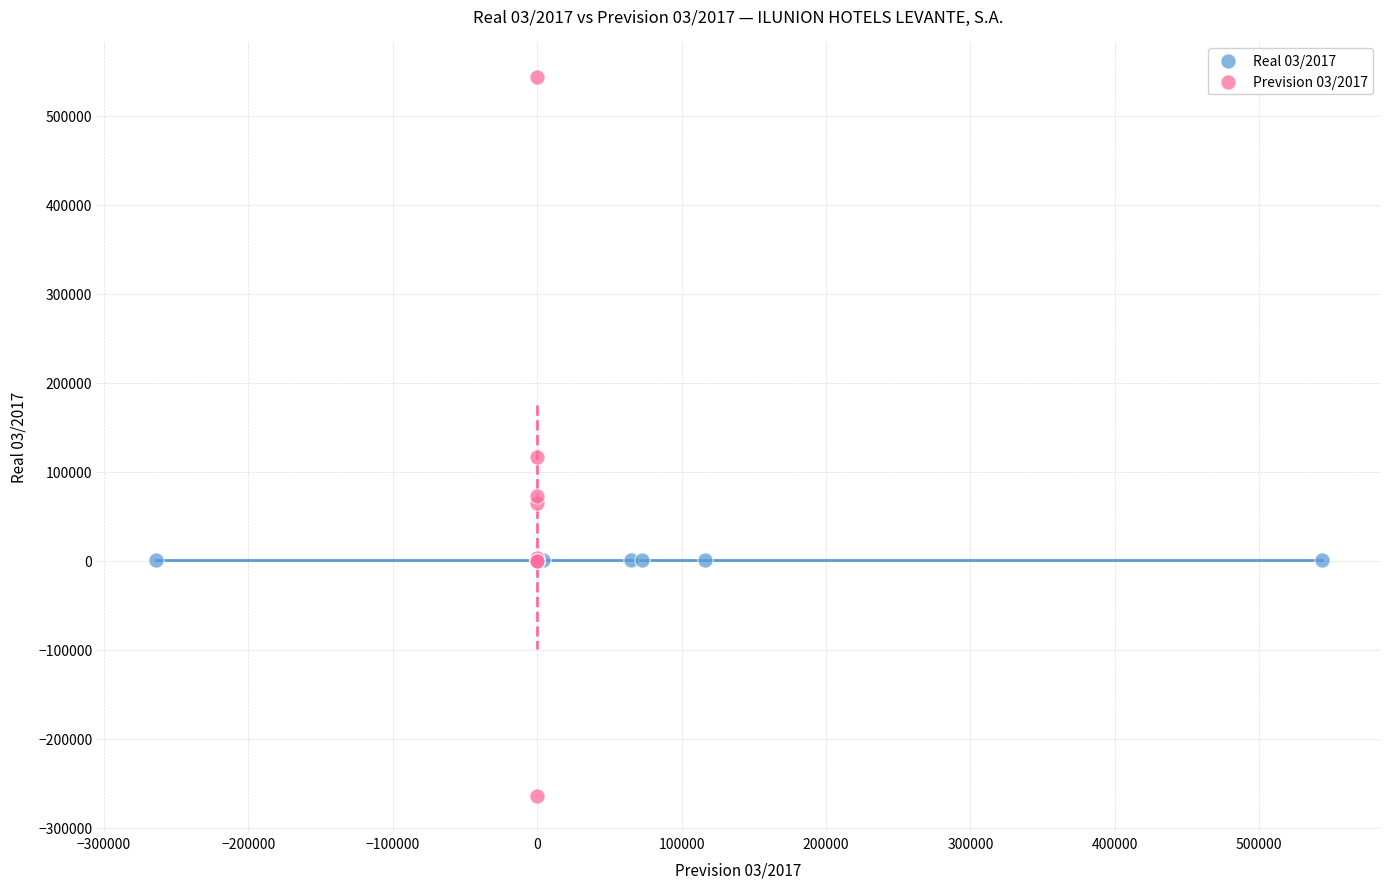

Which series contains the highest Y value?

Prevision 03/2017